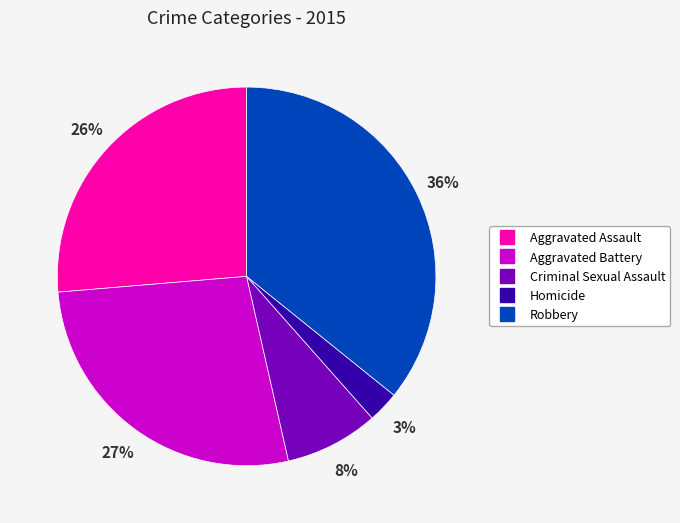

Does Aggravated Battery account for over 50% of the chart?

No